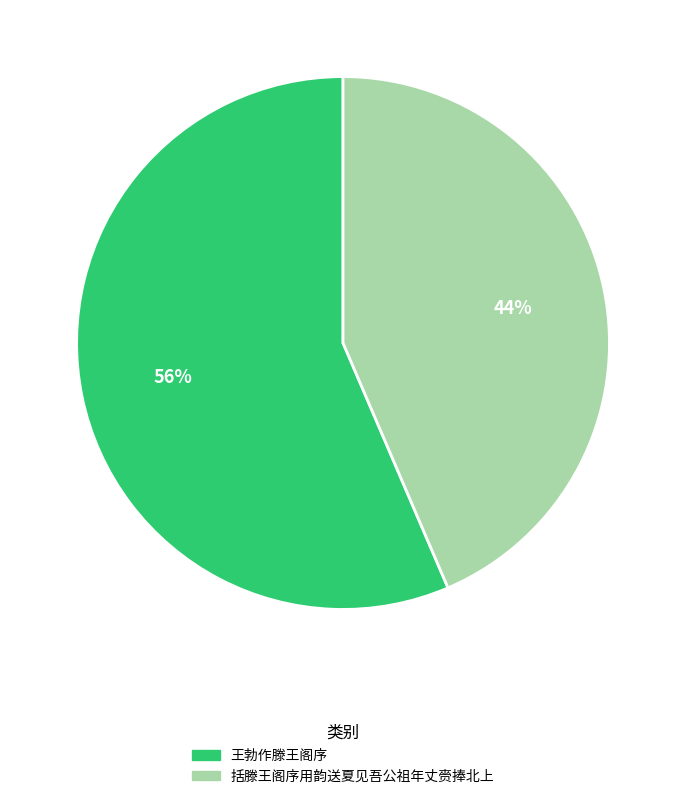

Which slice is the largest?

王勃作滕王阁序